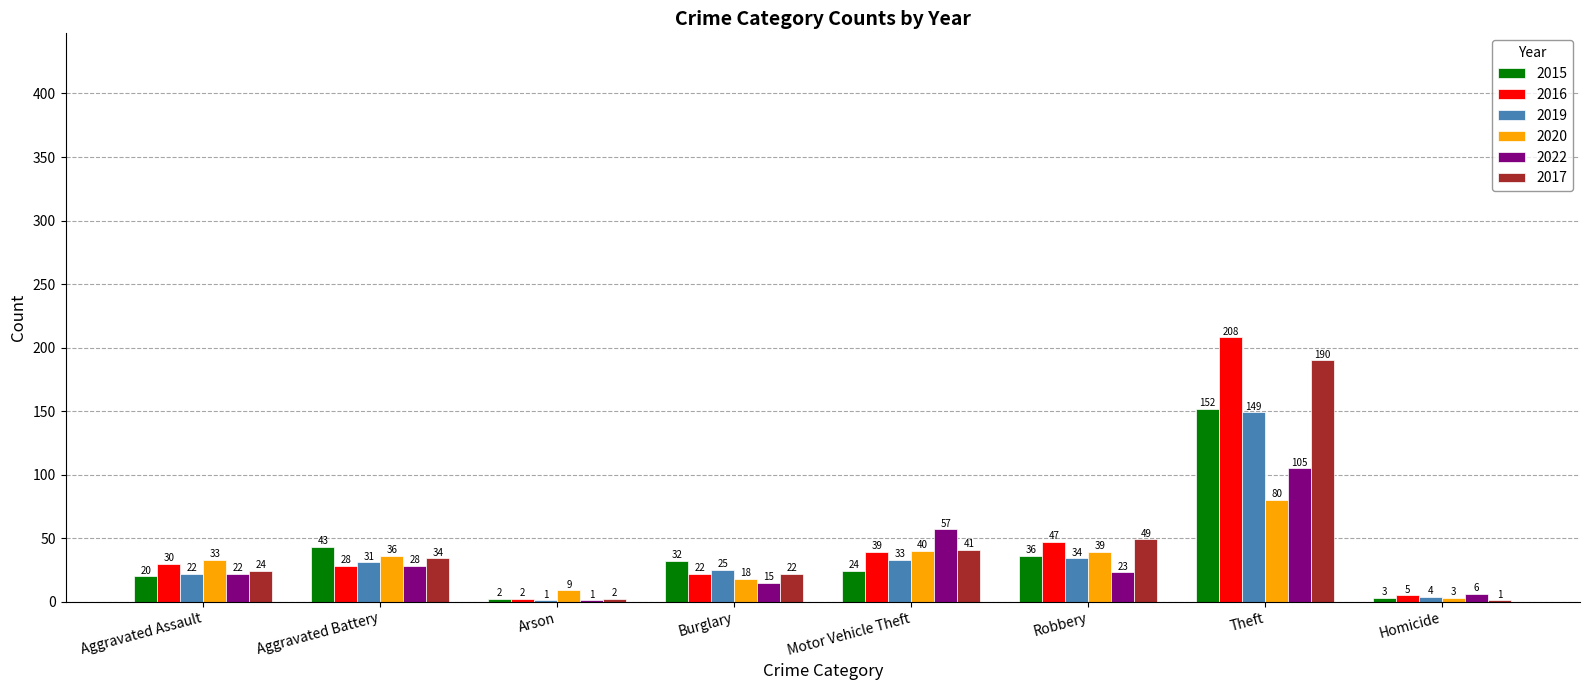

What is the maximum value shown in the chart?

208